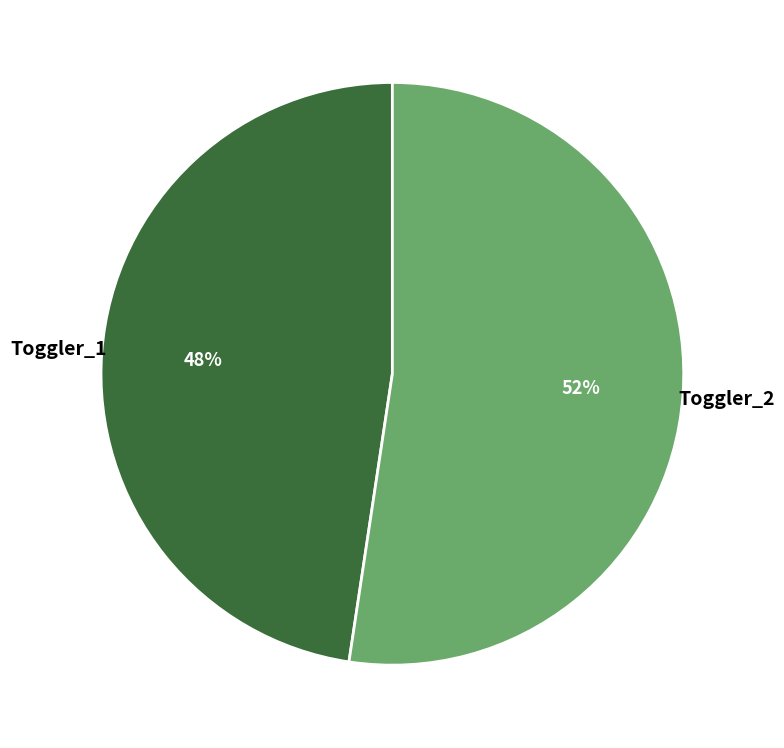

Which slice is the smallest?

Toggler_1